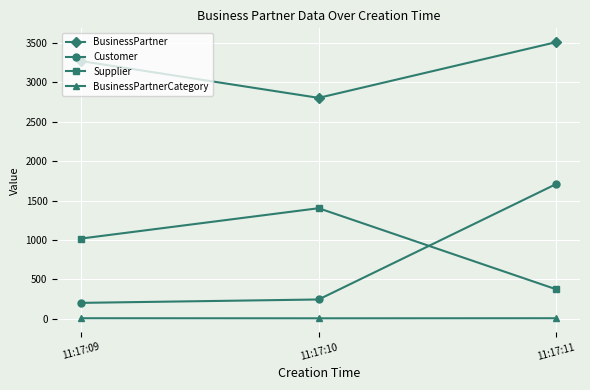

Count the number of data series in this chart.

4